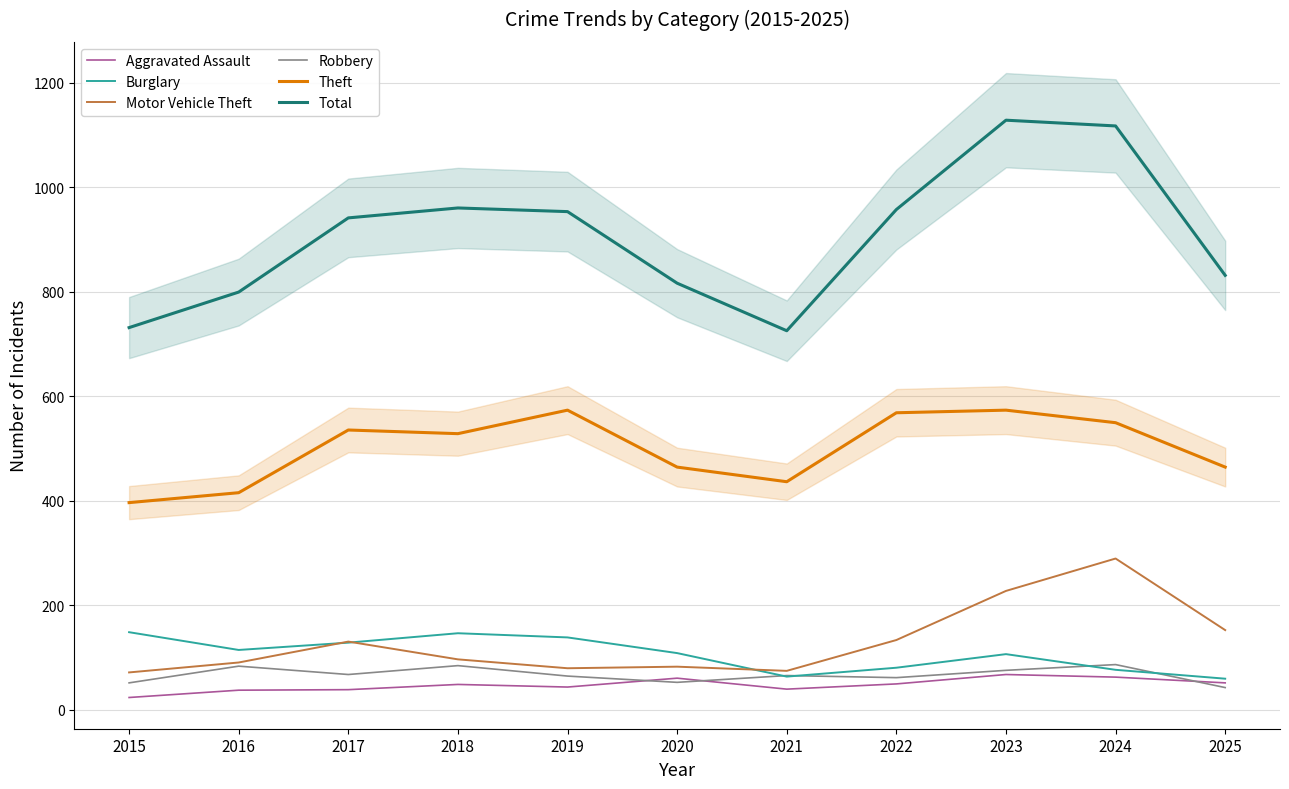

How many values in the Aggravated Assault series are below 48?

5